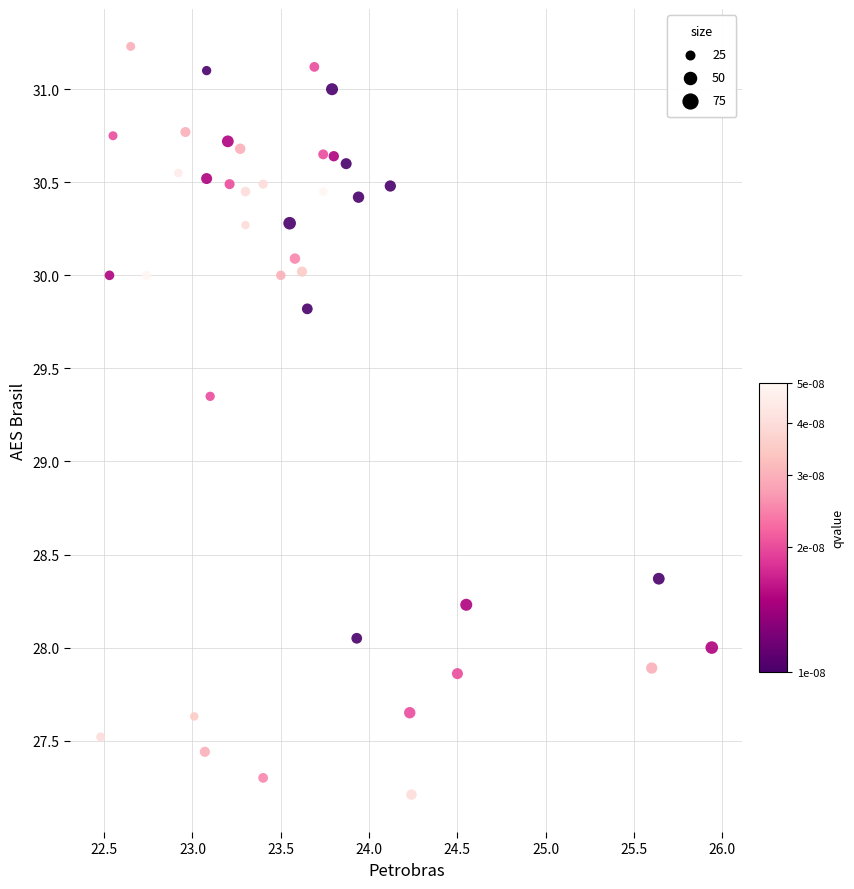

What is the range of X values (max minus min)?

3.5